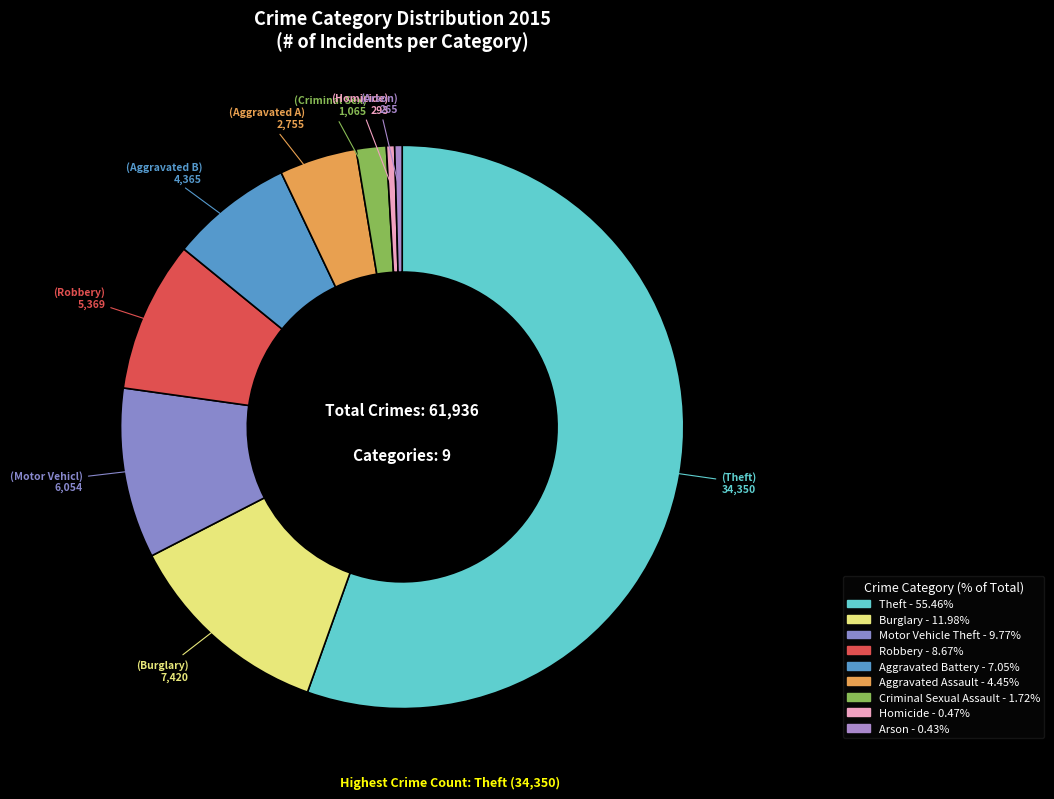

To the nearest percent, what is the difference between the largest and smallest slice percentages?

55%